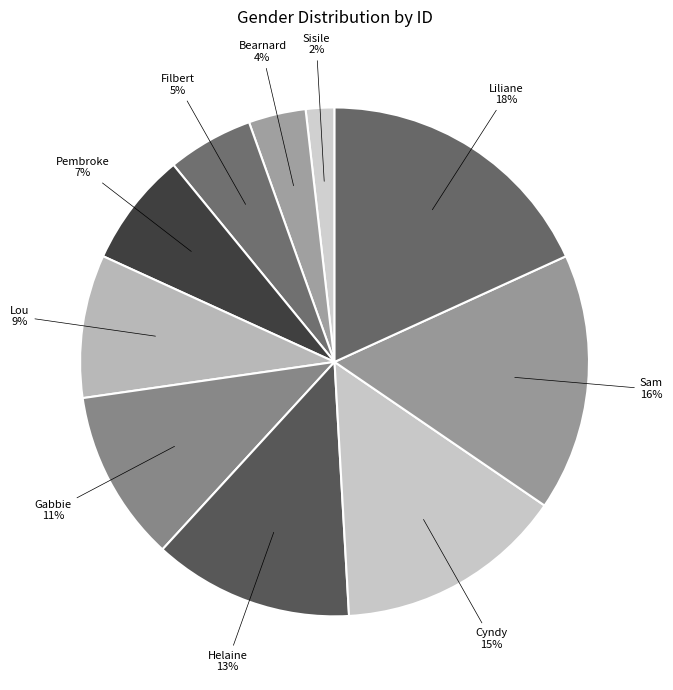

Is there a majority slice in this chart?

No